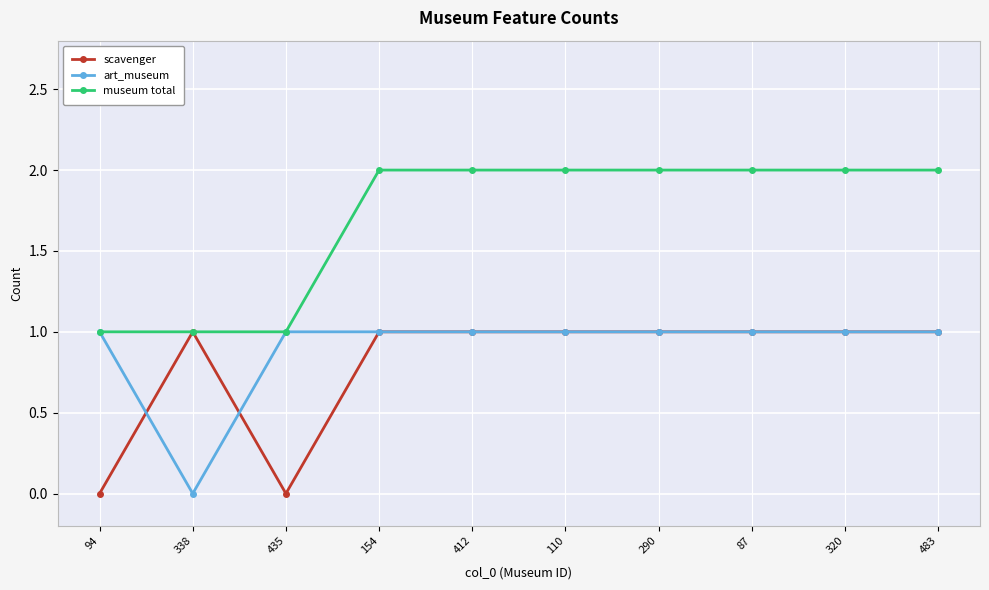

How many lines are shown in the chart?

3